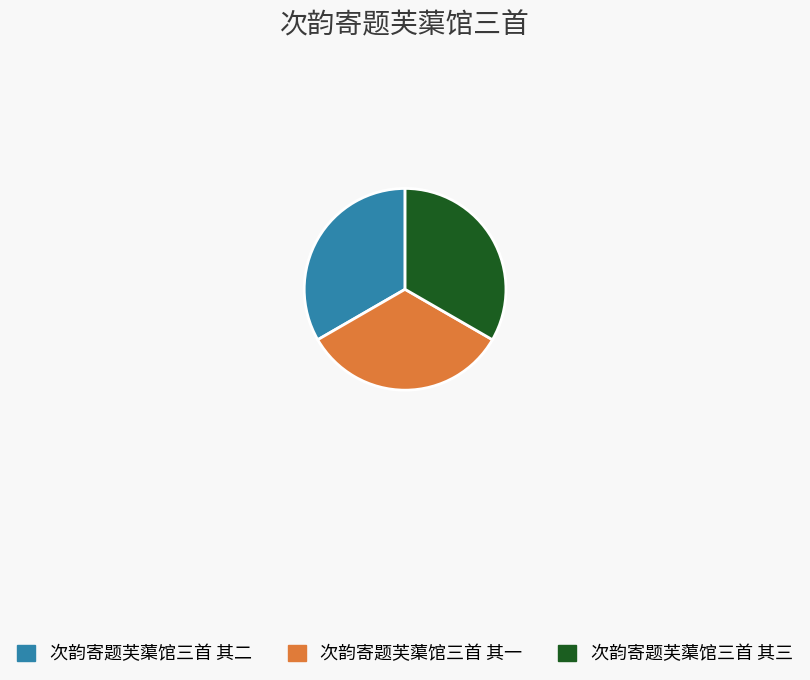

True or false: 次韵寄题芙蕖馆三首 其三 accounts for 33% of the total.

True